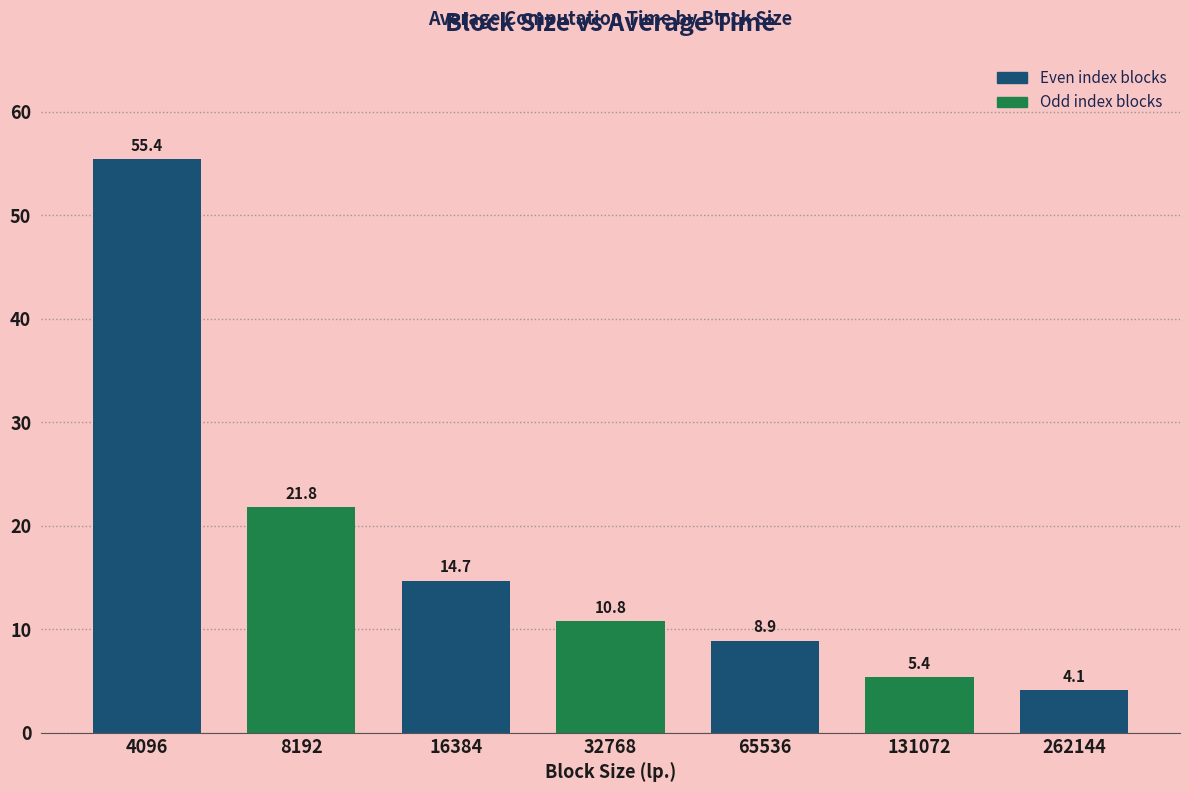

Between 65536 and 262144, which is larger?

65536